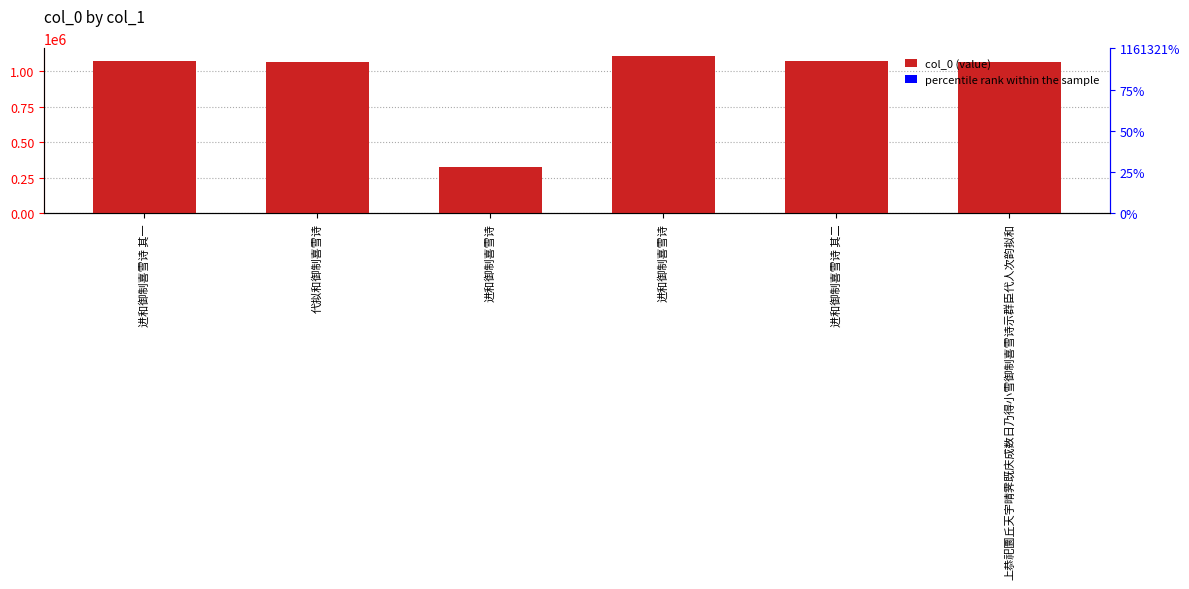

What is the label of the 3rd bar from the left?

进和御制喜雪诗